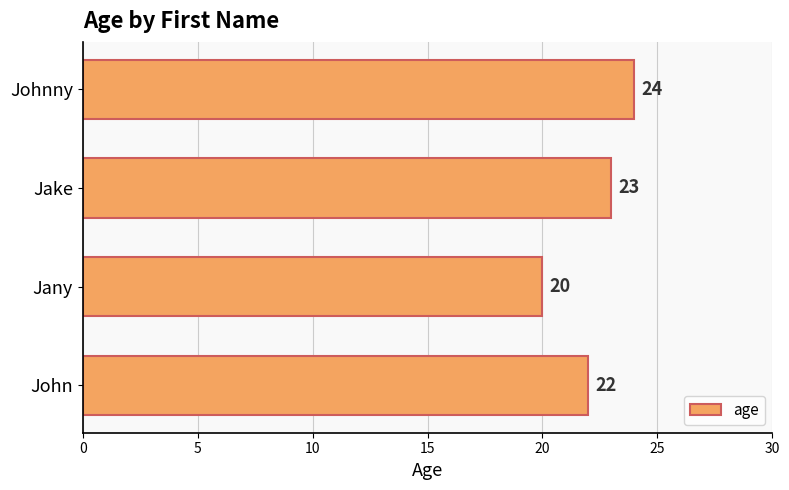

Is it true that the value at Johnny is 24?

True